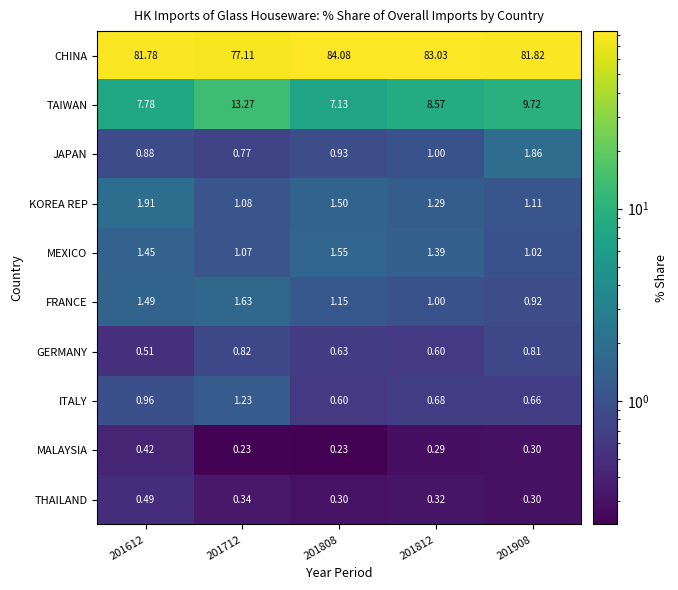

List the series in order of their peak value, highest first.

CHINA, TAIWAN, KOREA REP, JAPAN, FRANCE, MEXICO, ITALY, GERMANY, THAILAND, MALAYSIA